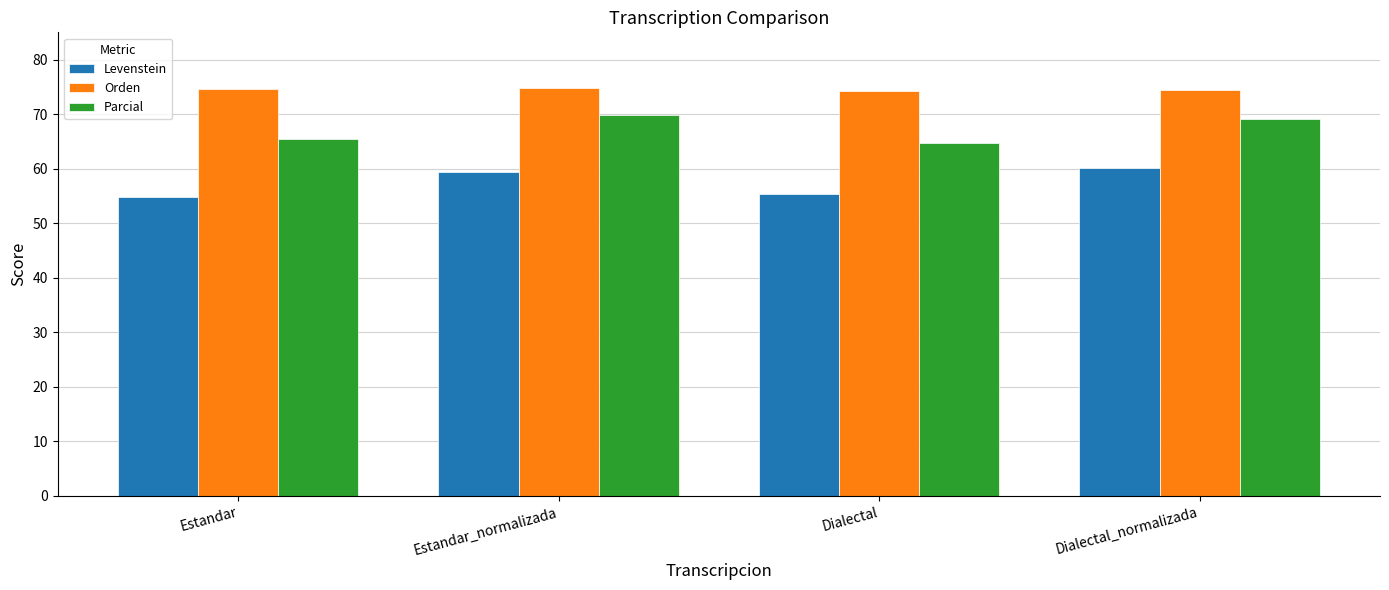

At how many categories does at least one series exceed 57?

4